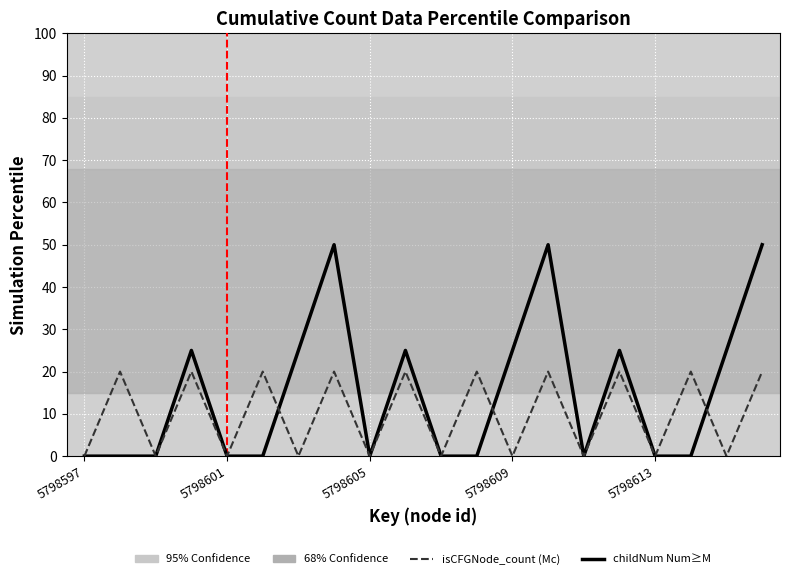

What is the maximum value shown in the chart?

50